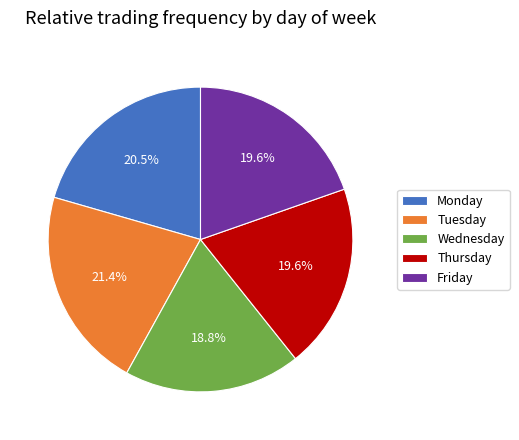

Combined, do Wednesday and Thursday account for over 50%?

No